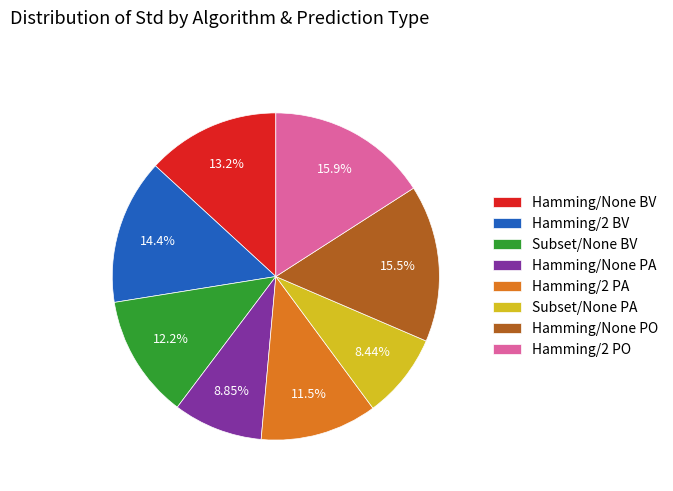

Is there any slice that represents more than half of the pie?

No